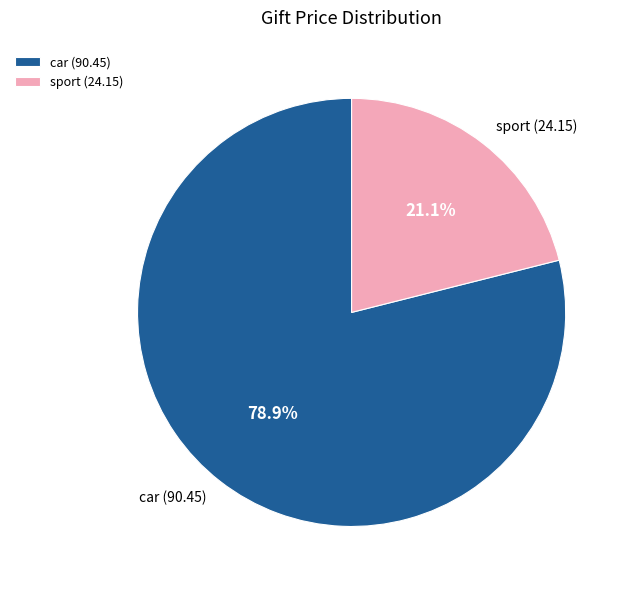

Does car (90.45) account for over 50% of the chart?

Yes